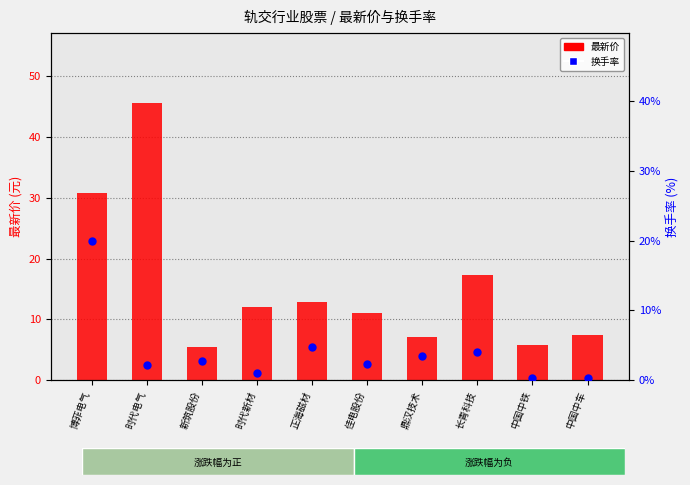

Which series reaches the maximum Y coordinate?

最新价